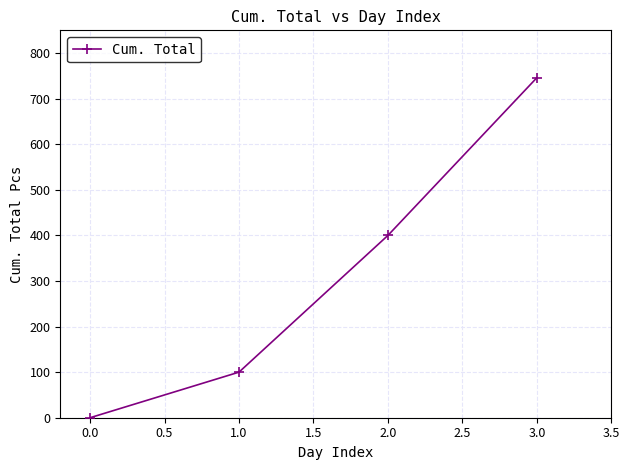

What is the label of the 2nd point from the right?

2.0